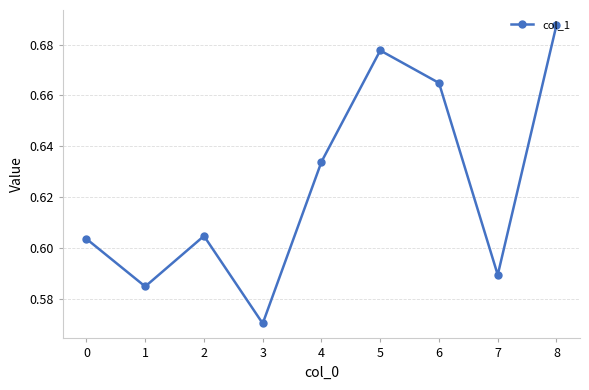

Rank the categories by value from highest to lowest.

8, 5, 6, 4, 2, 0, 7, 1, 3